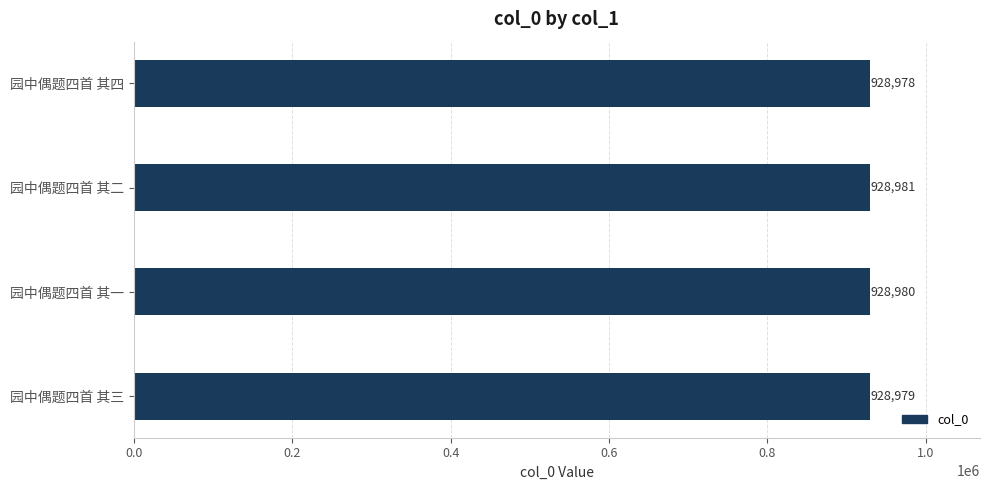

The value at 园中偶题四首 其四 is 928978. True or false?

True